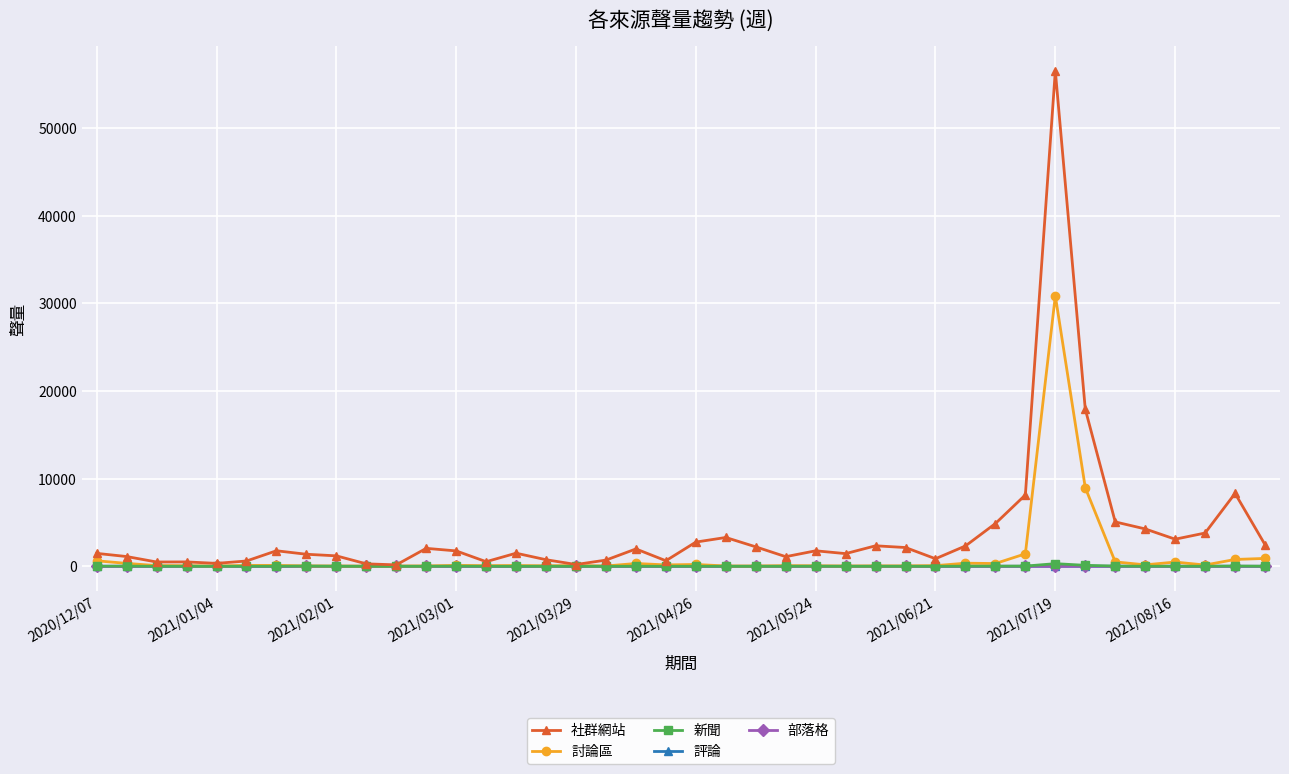

How many data points in 新聞 are less than 6?

18